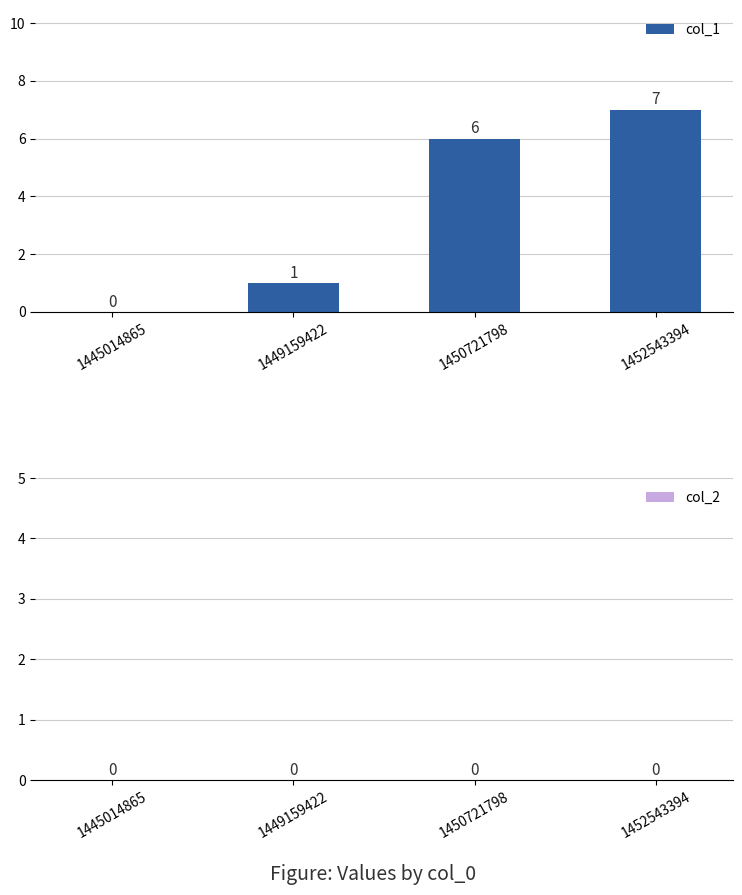

At which label is the value closest to 3?

1449159422